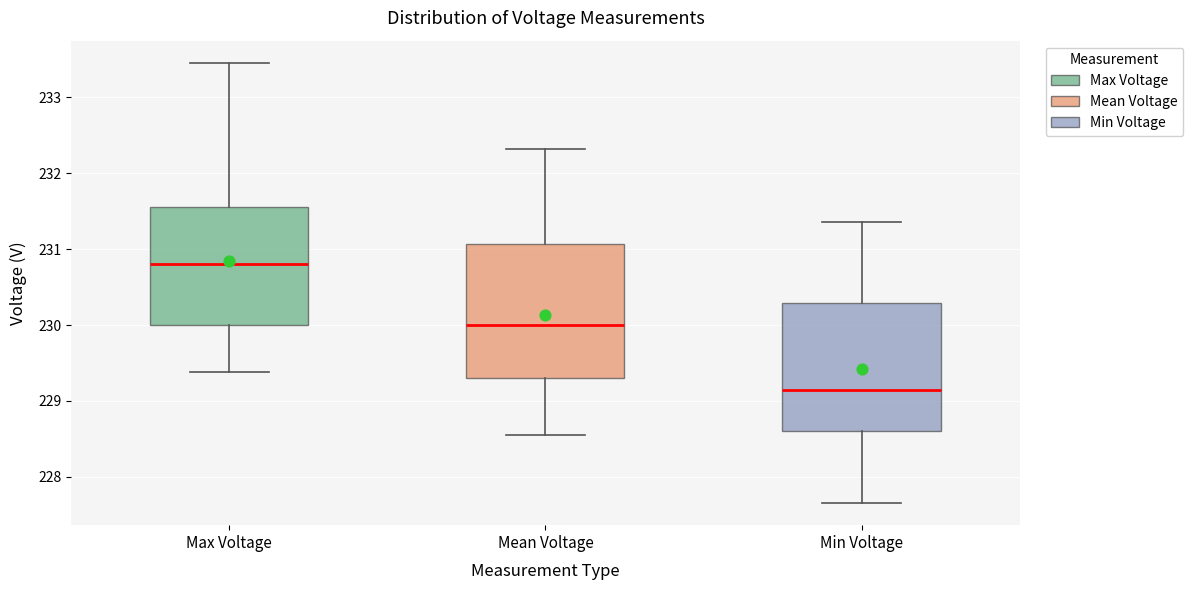

Where does the lower whisker of the box for Mean Voltage end on the y-axis? The values are not printed on the chart, so give them approximately, as read against the axis.

228.6